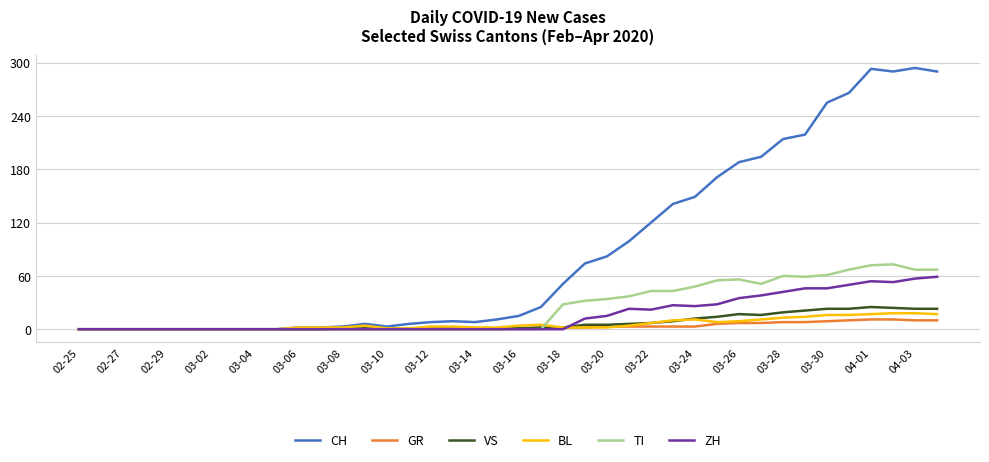

What is the maximum value shown in the chart?

294